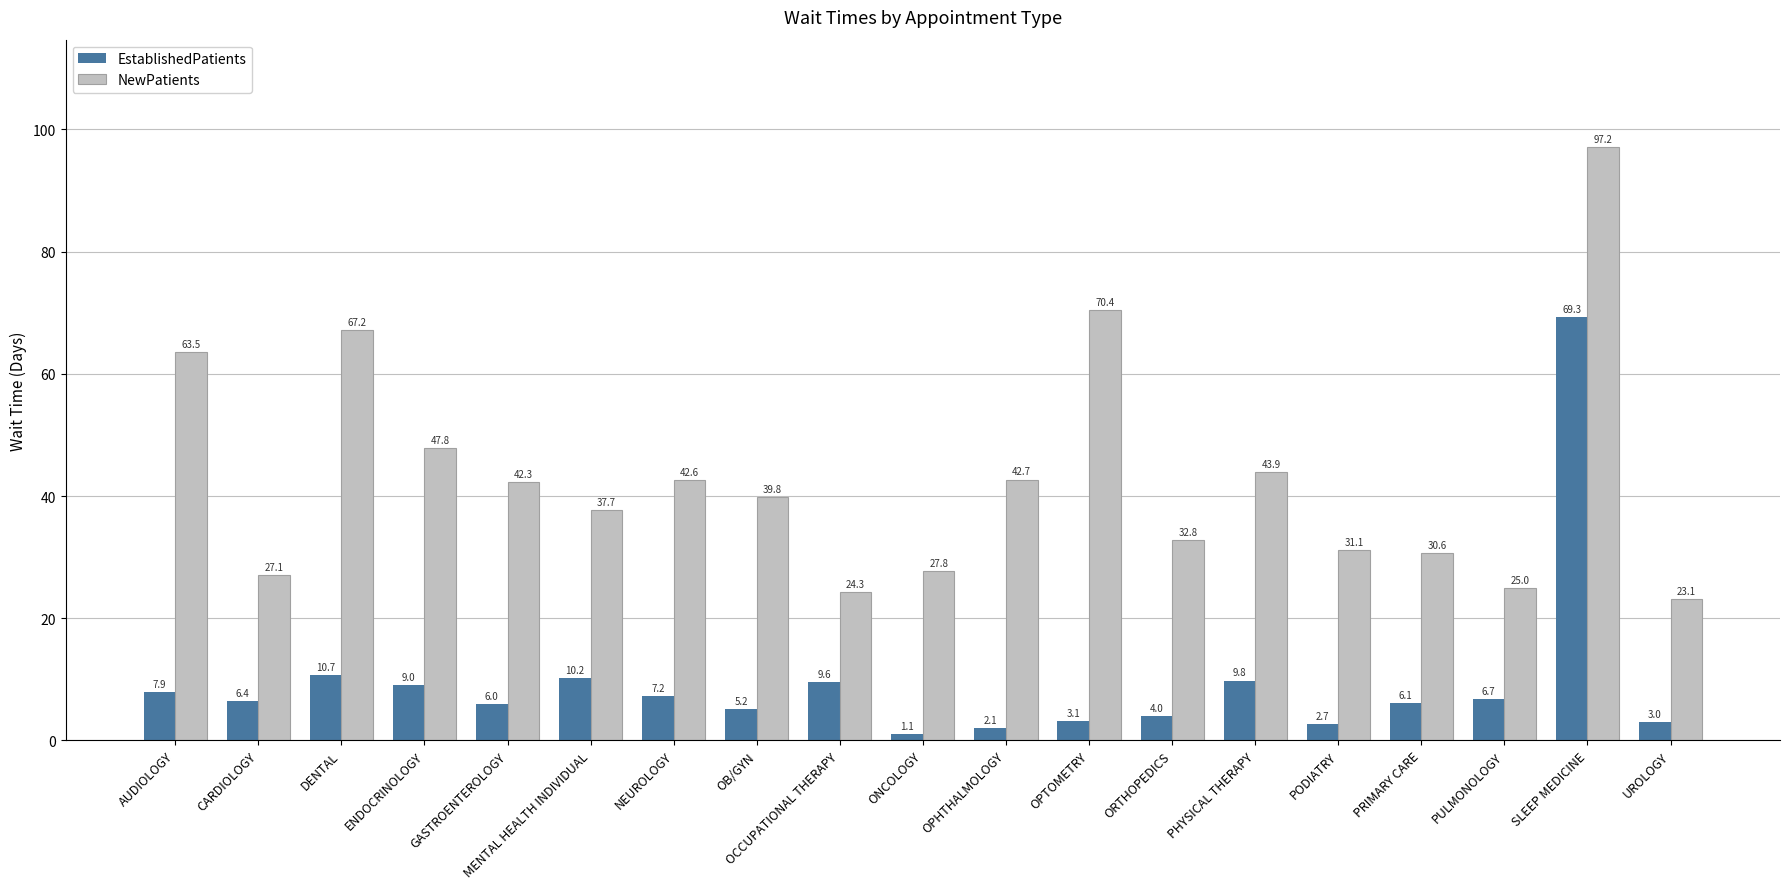

Count the number of categories in the chart.

19